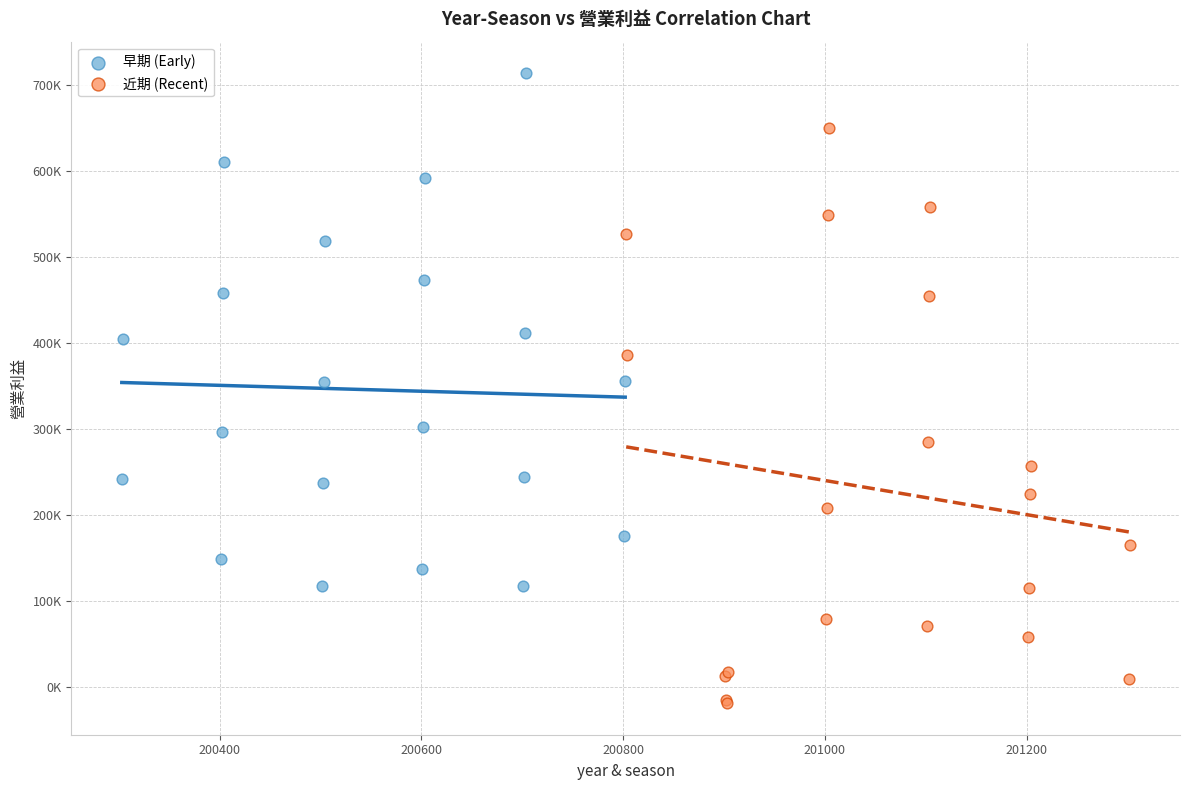

What are all the series names shown in the legend?

早期 (Early), 近期 (Recent)